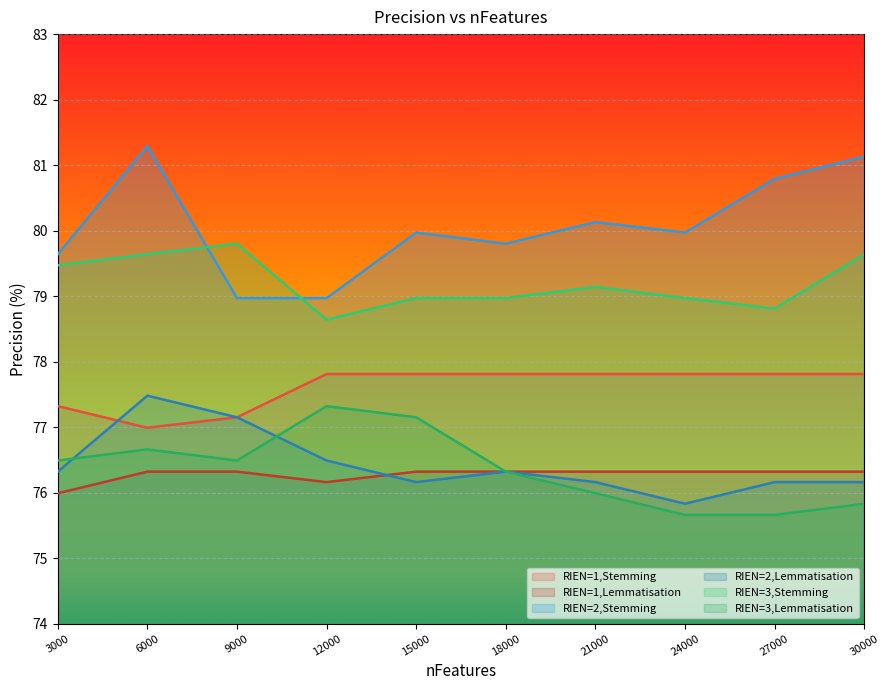

At how many categories does at least one series exceed 80?

4